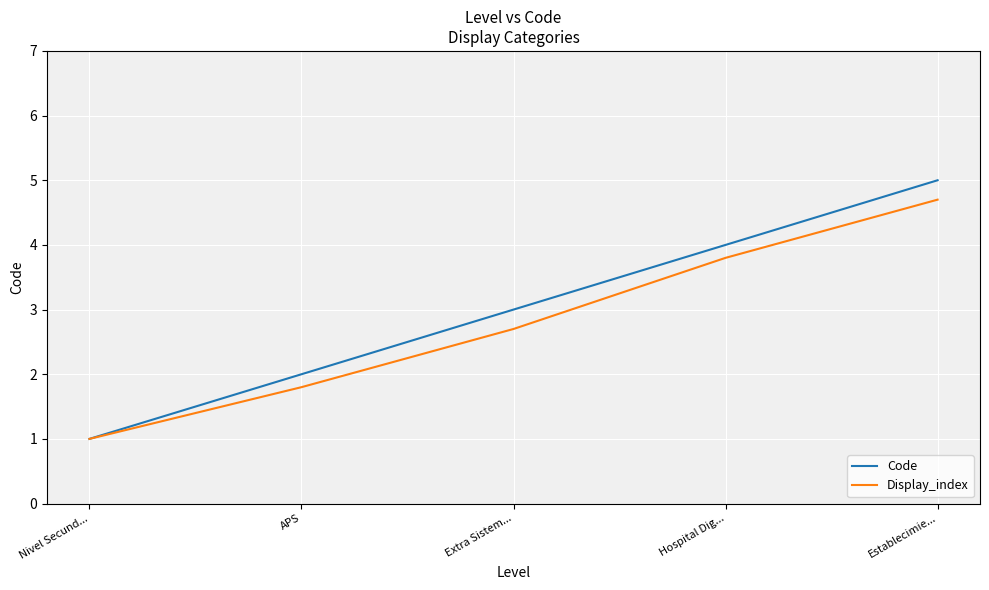

Which series changed the most between Nivel Secund... and APS?

Code